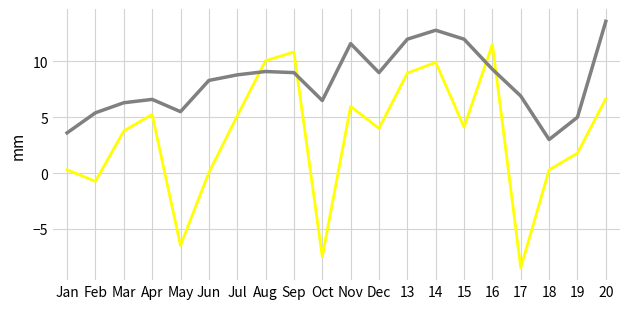

What is the difference between the highest and lowest values at 16?

2.2